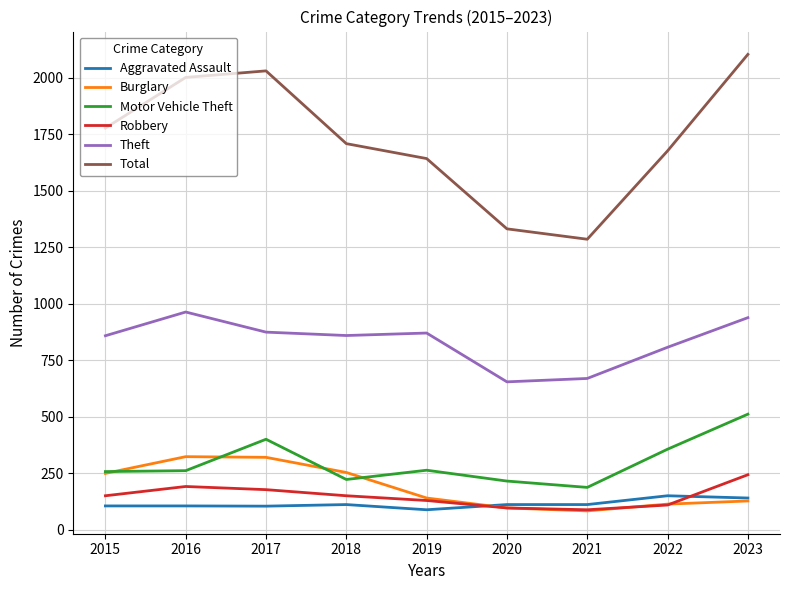

True or false: Aggravated Assault and Theft cross at least once.

False